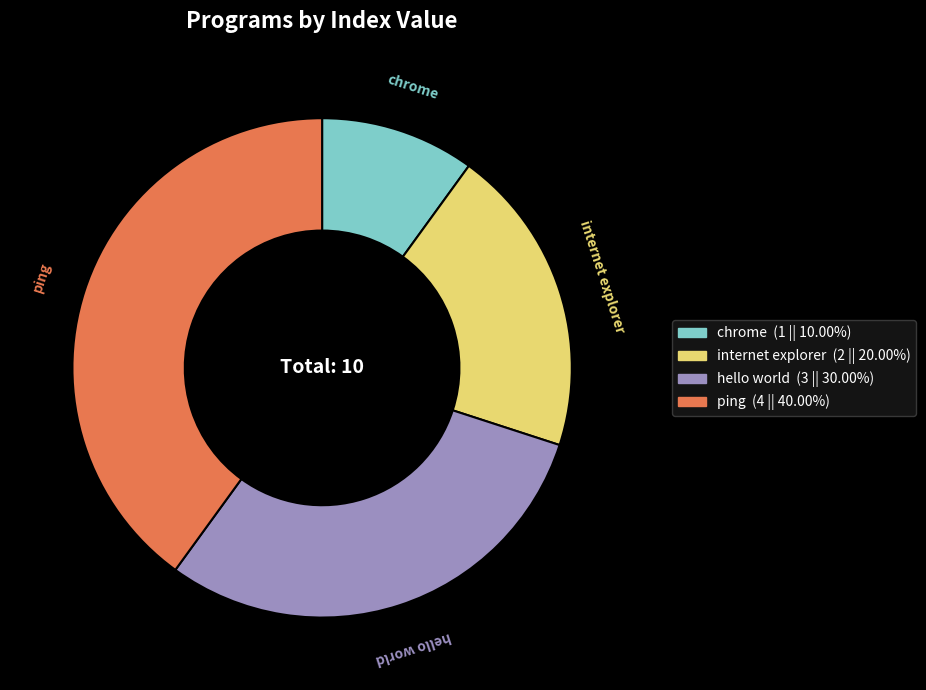

Which slice is the largest?

ping